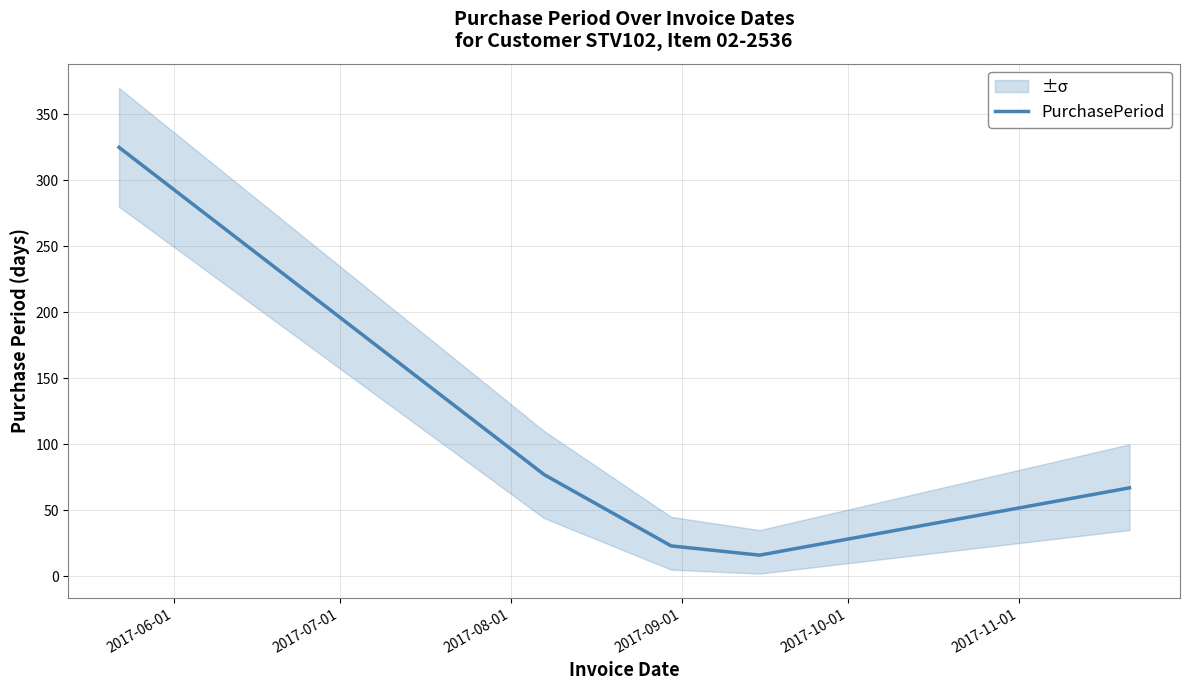

Count the number of data series in this chart.

1